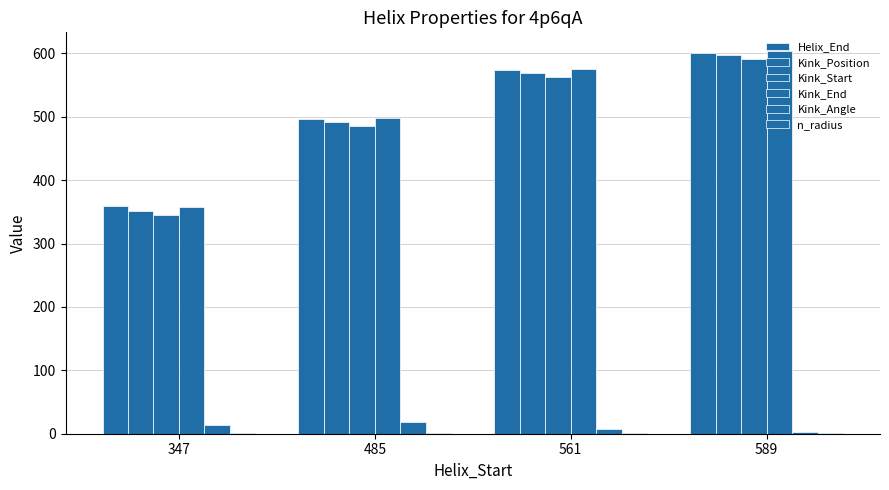

Count the number of categories in the chart.

4